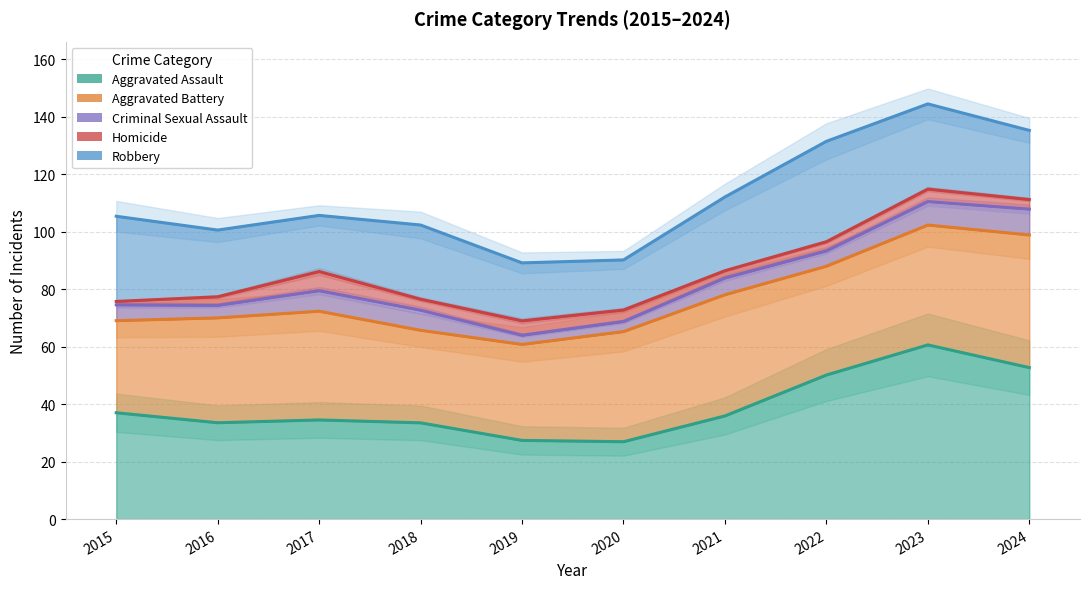

How many values in the Aggravated Assault series exceed 35?

5